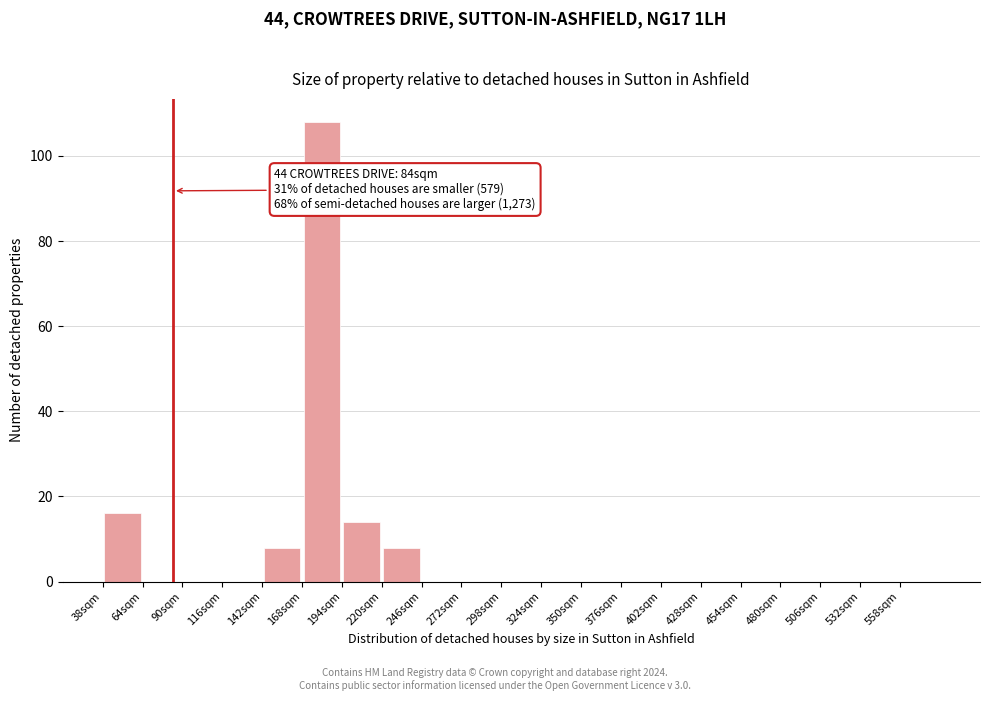

Which range on the x-axis has the tallest bar?

168 to 194